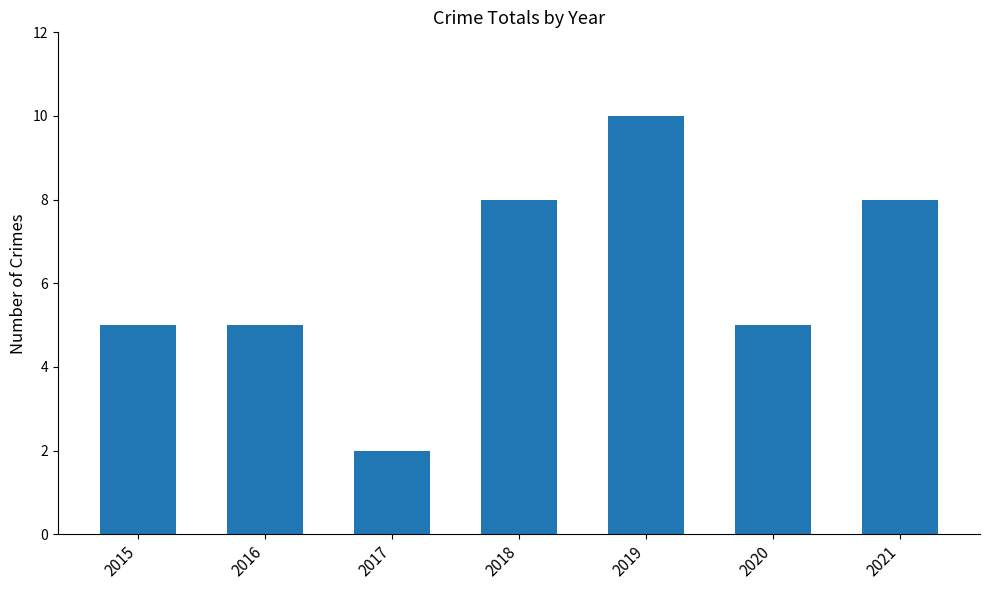

Approximately how many times larger is the value at 2018 compared to 2020?

1.6